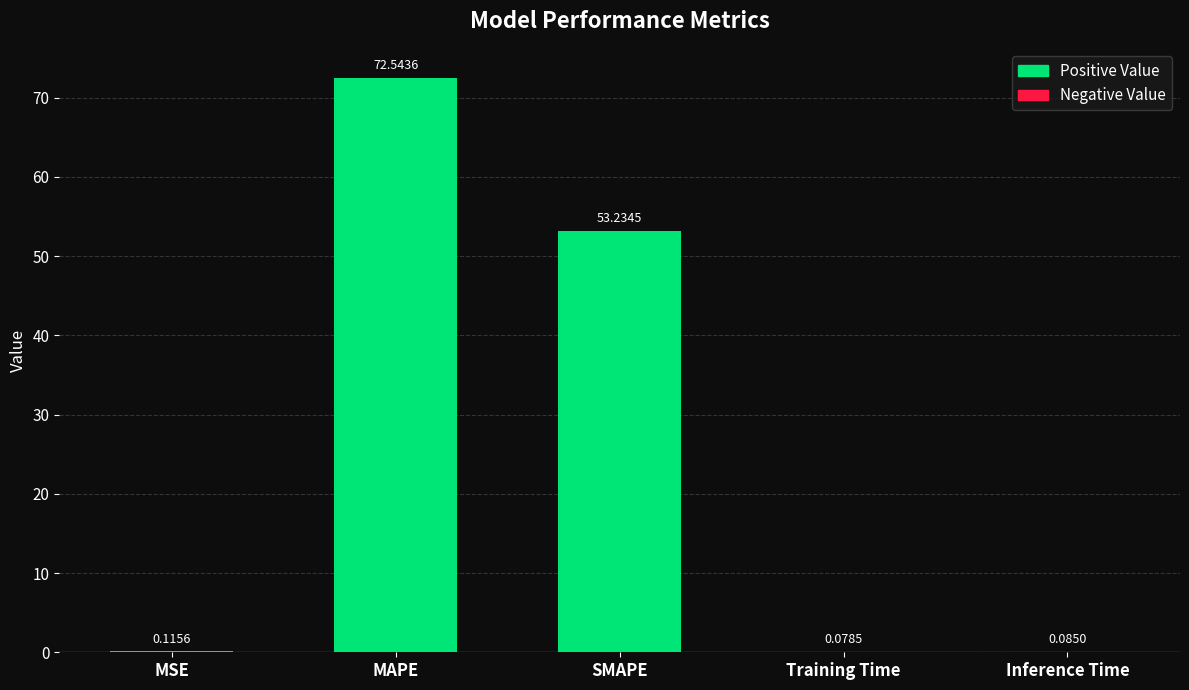

Which category has the highest value across all series?

MAPE